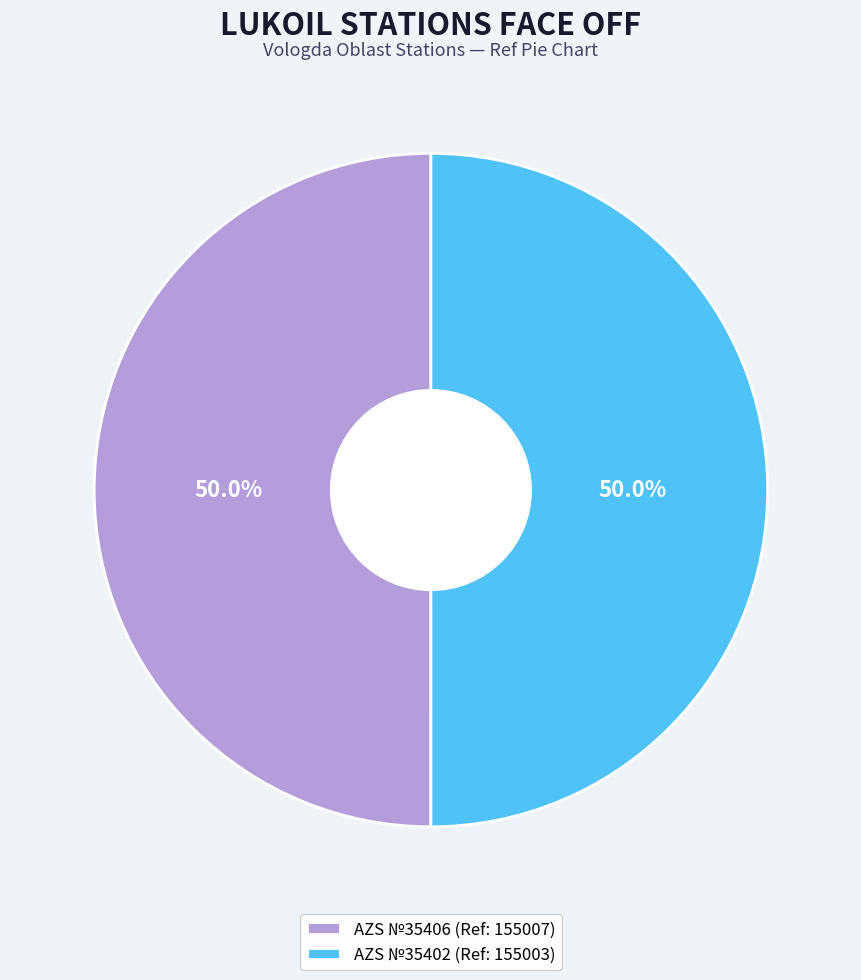

Count the number of slices in the pie.

2